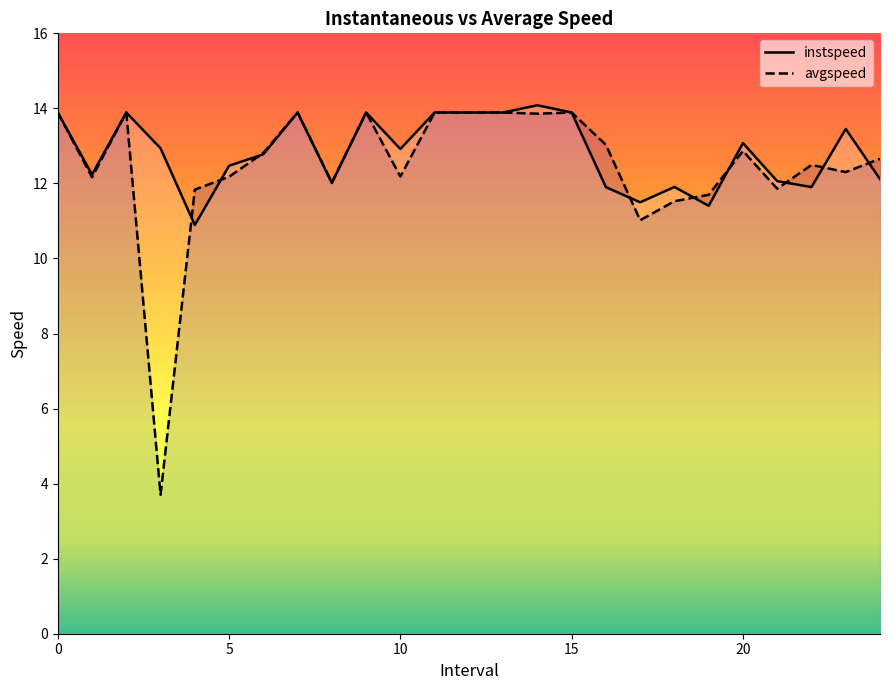

Which series has the largest total across all categories?

instspeed